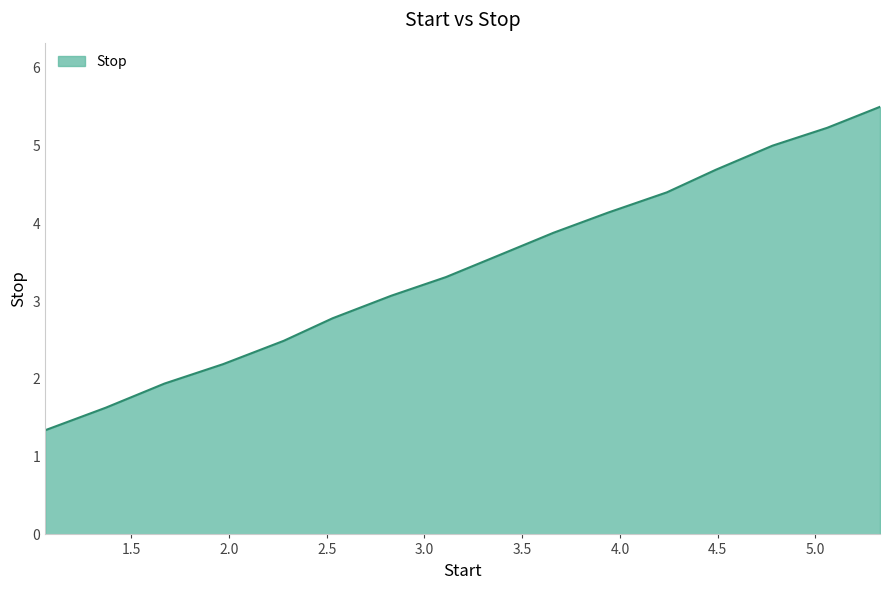

What is the difference between the maximum and minimum values?

4.2